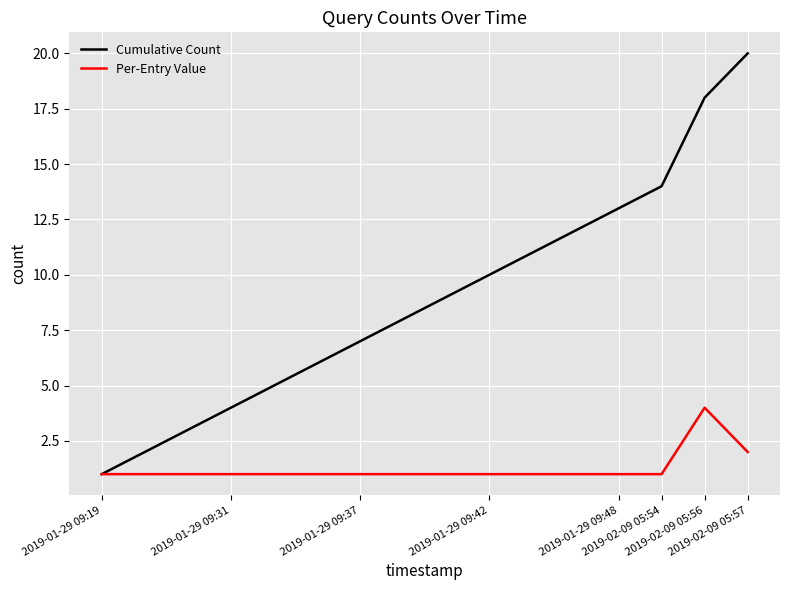

Which series has the largest range (max minus min)?

Cumulative Count